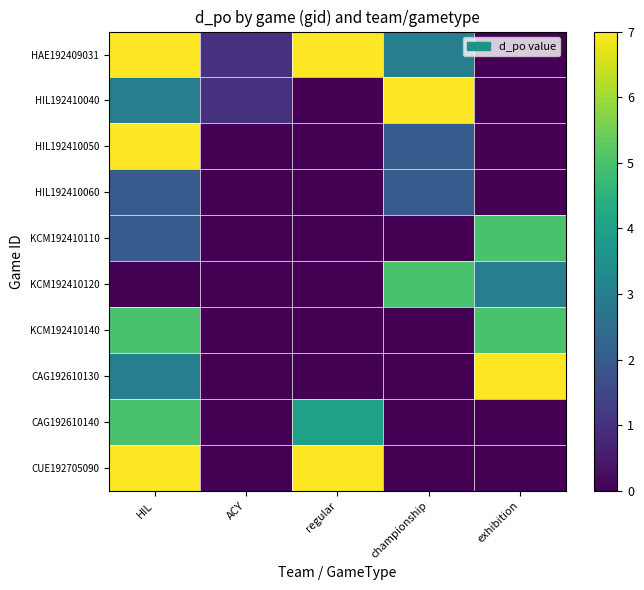

At which category is the sum across all series the highest?

HIL